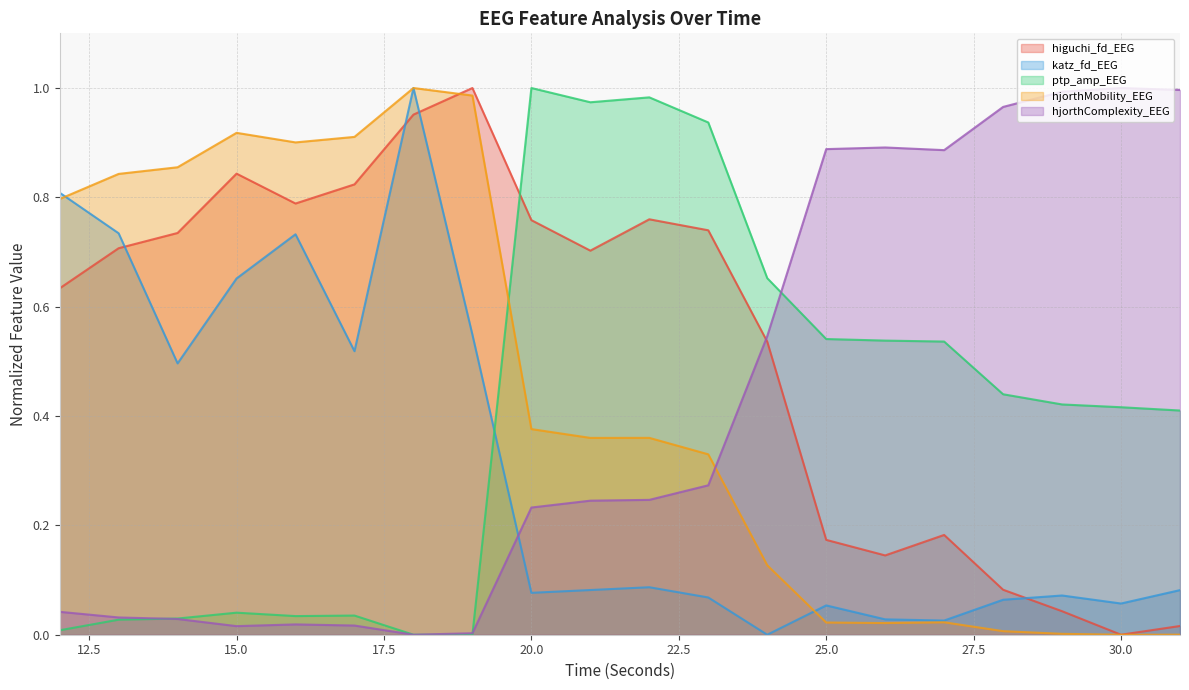

What is the spread (max minus min) of values at 25?

0.9